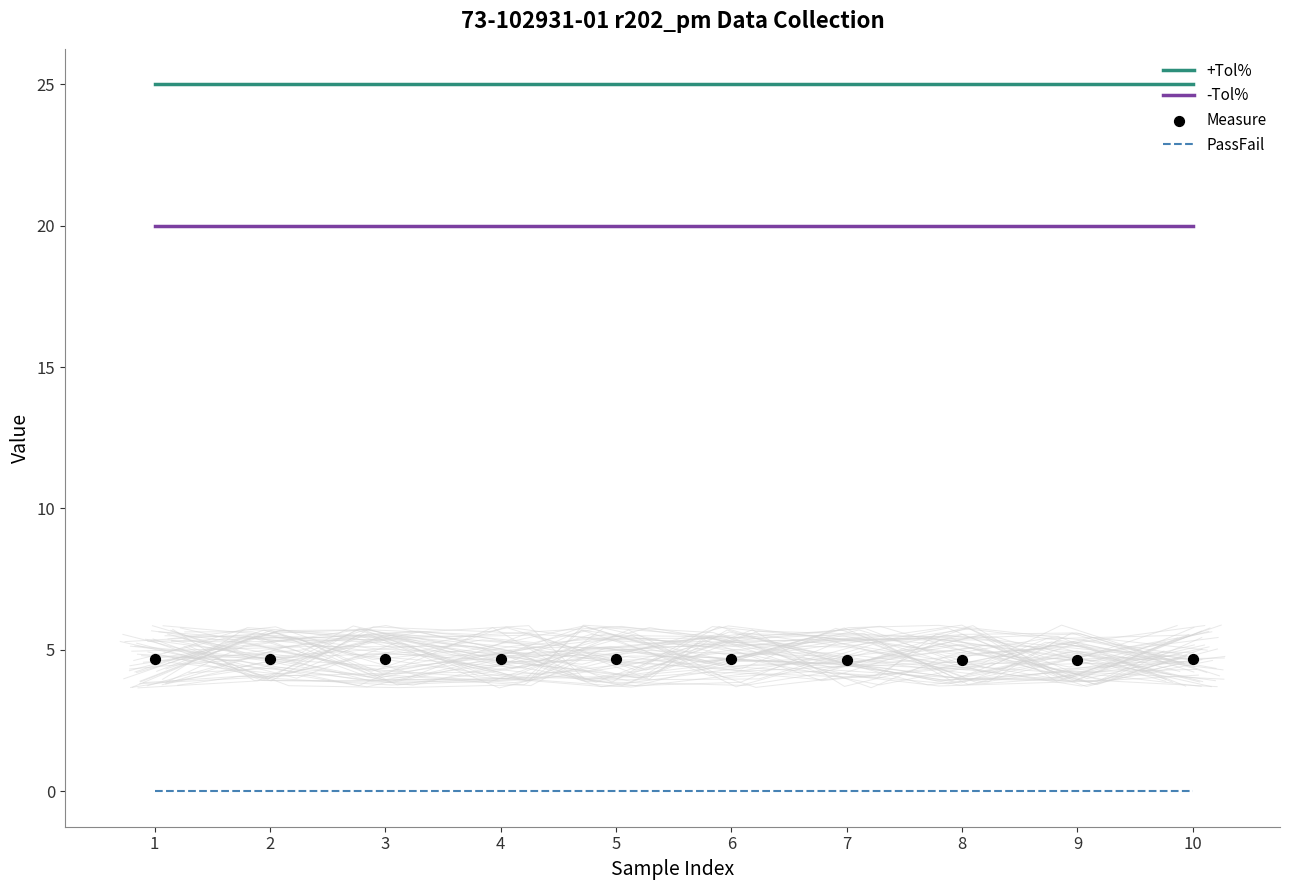

At how many categories does at least one series exceed 4?

10